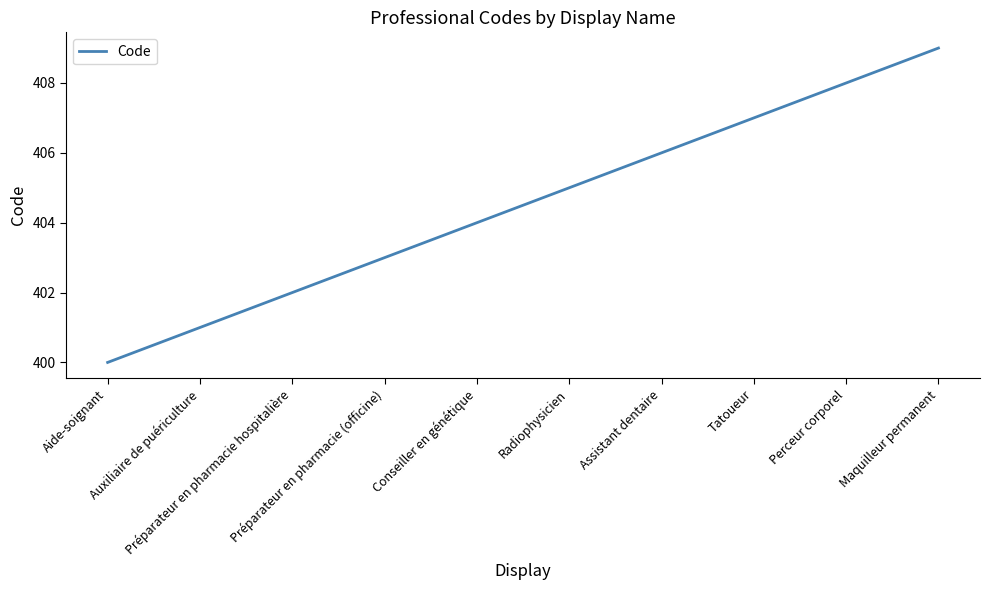

Rank the categories by value from highest to lowest.

Maquilleur permanent, Perceur corporel, Tatoueur, Assistant dentaire, Radiophysicien, Conseiller en génétique, Préparateur en pharmacie (officine), Préparateur en pharmacie hospitalière, Auxiliaire de puériculture, Aide-soignant